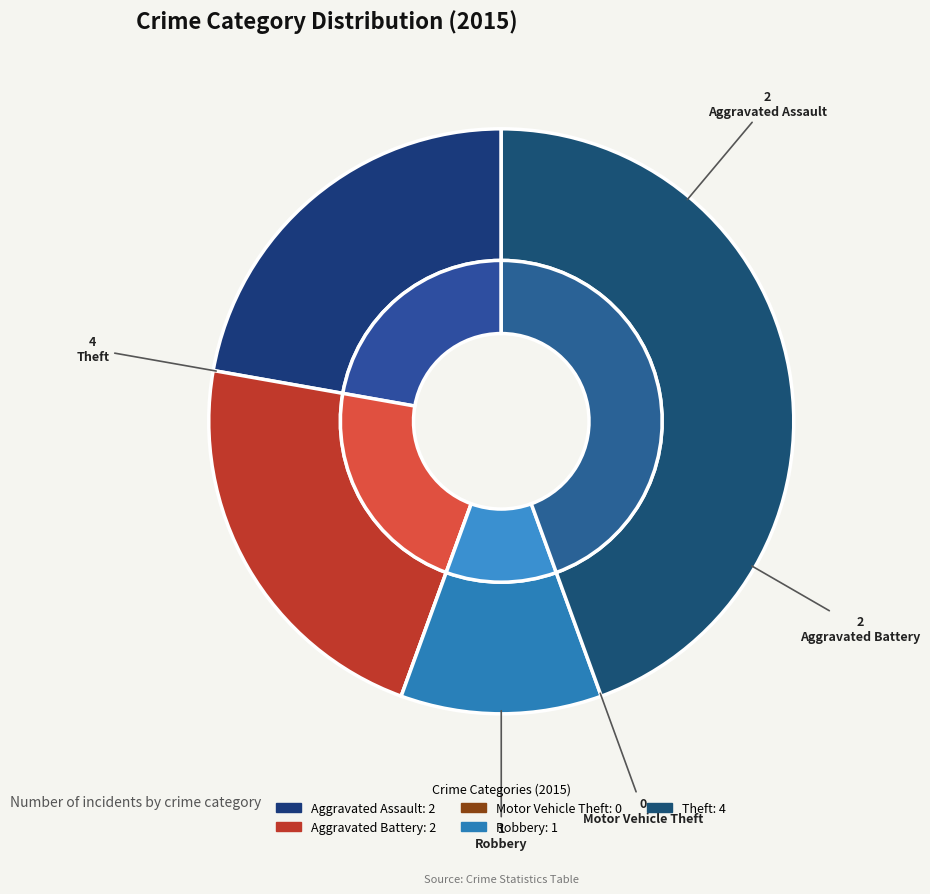

Does Aggravated Battery represent more than half of the total?

No